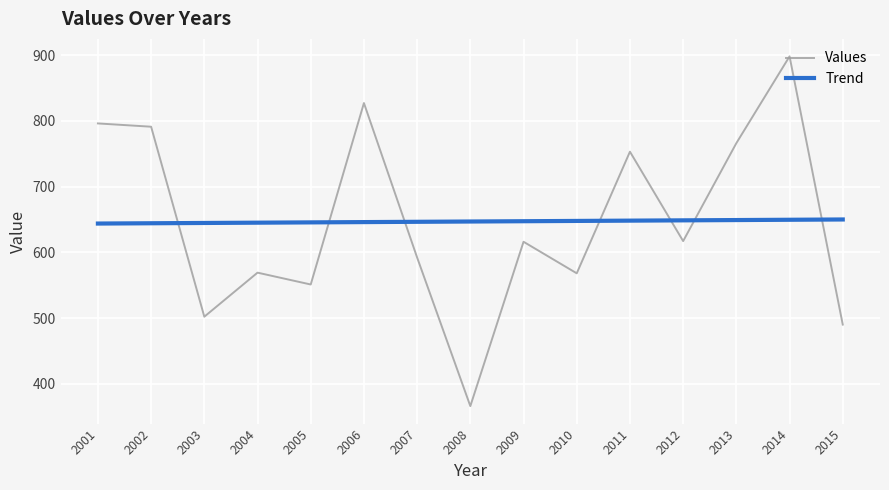

Where does the data first go above 616?

2001